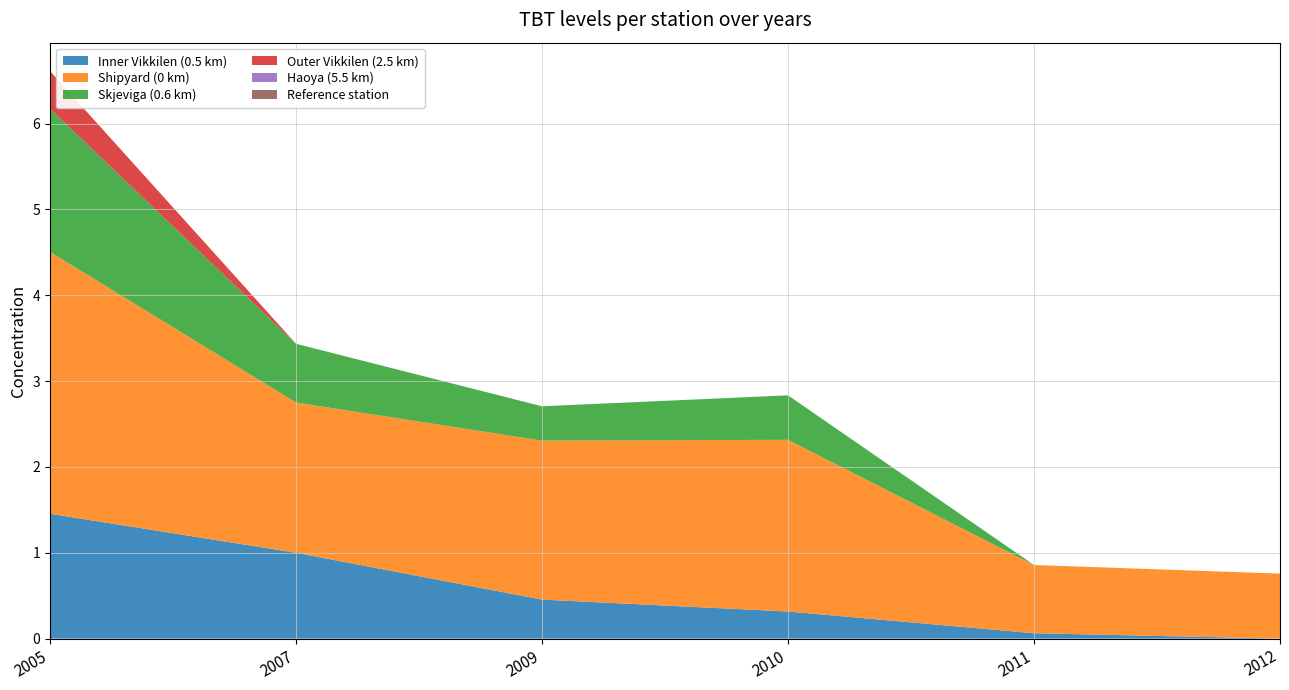

Reading left to right, list all the values displayed in this chart.

Inner Vikkilen (0.5 km): 2005=1.5	2007=1.0	2009=0.5	2010=0.3	2011=0.1	2012=0.0
Shipyard (0 km): 2005=3.0	2007=1.8	2009=1.9	2010=2.0	2011=0.8	2012=0.8
Skjeviga (0.6 km): 2005=1.7	2007=0.7	2009=0.4	2010=0.5	2011=0.0	2012=0.0
Outer Vikkilen (2.5 km): 2005=0.4	2007=0.0	2009=0.0	2010=0.0	2011=0.0	2012=0.0
Haoya (5.5 km): 2005=0.0	2007=0.0	2009=0.0	2010=0.0	2011=0.0	2012=0.0
Reference station: 2005=0.0	2007=0.0	2009=0.0	2010=0.0	2011=0.0	2012=0.0